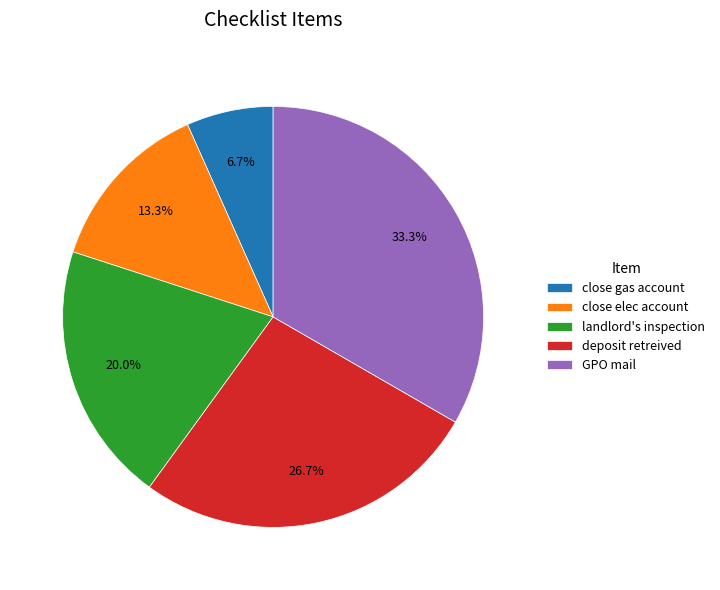

Does close gas account represent more than half of the total?

No